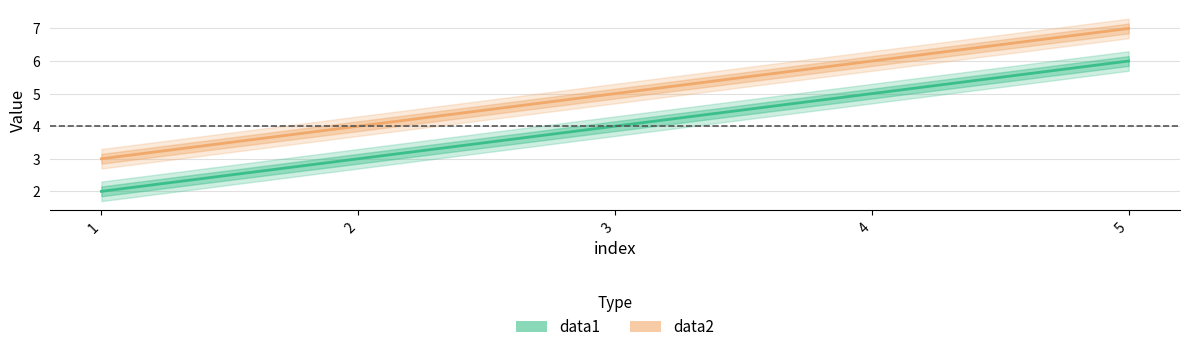

What is the sum of all data2 values?

25